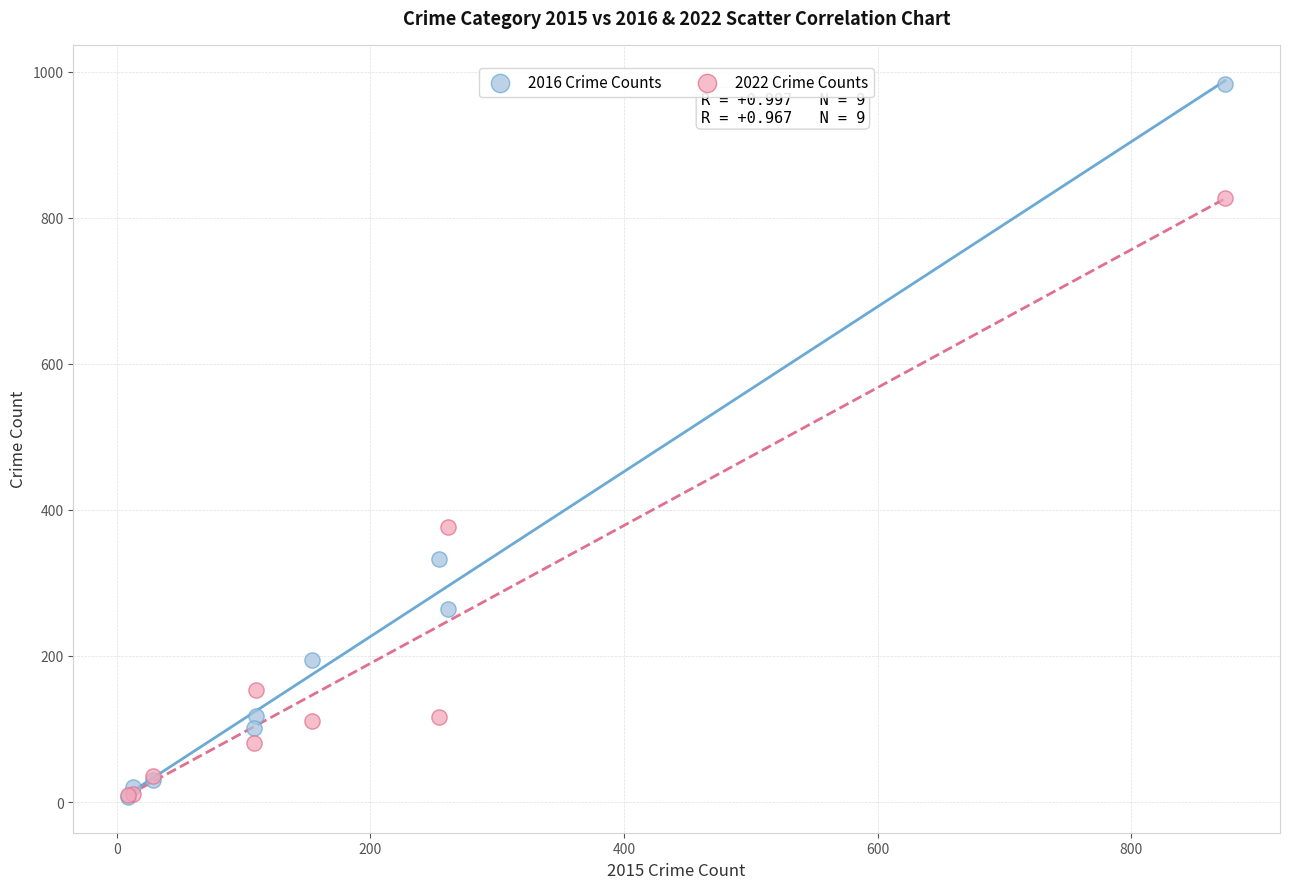

Which series contains the highest Y value?

2016 Crime Counts